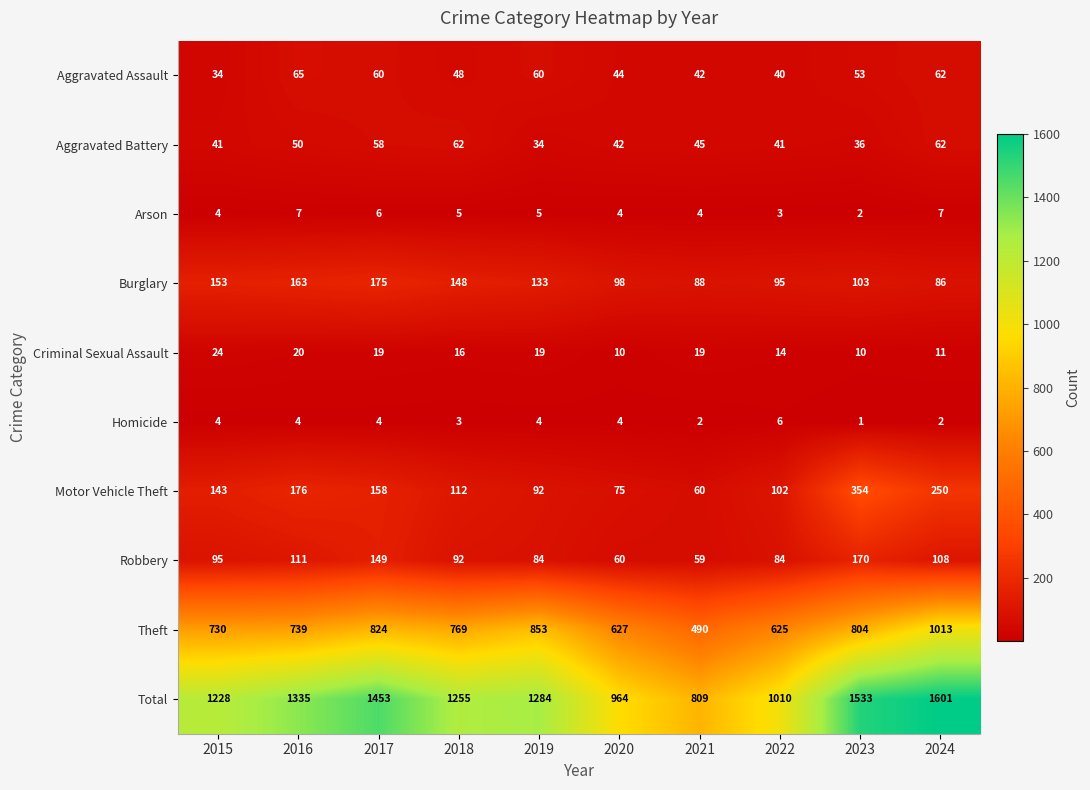

Where does the Burglary series first go above 133?

2015